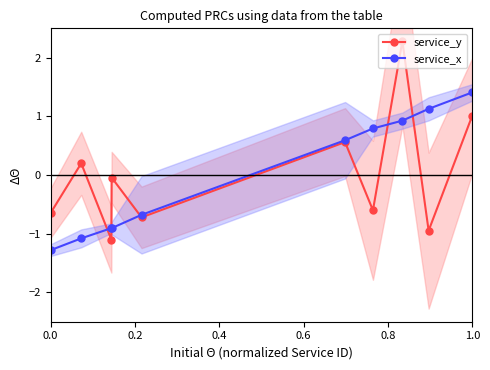

What is the greatest value displayed?

2.3